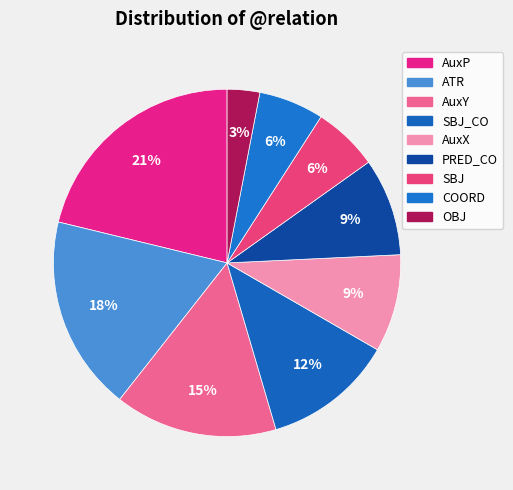

To the nearest percent, what is the difference between the largest and smallest slice percentages?

18%